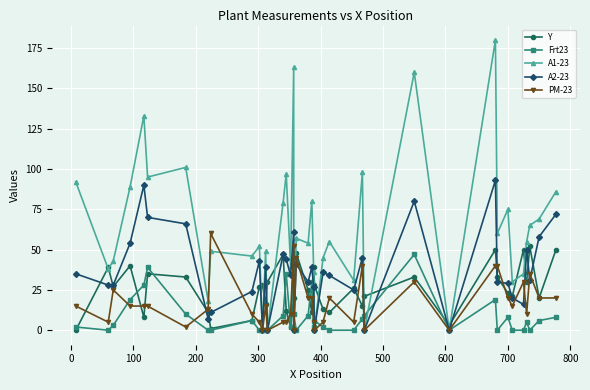

What is the sum of all Frt23 values?

365